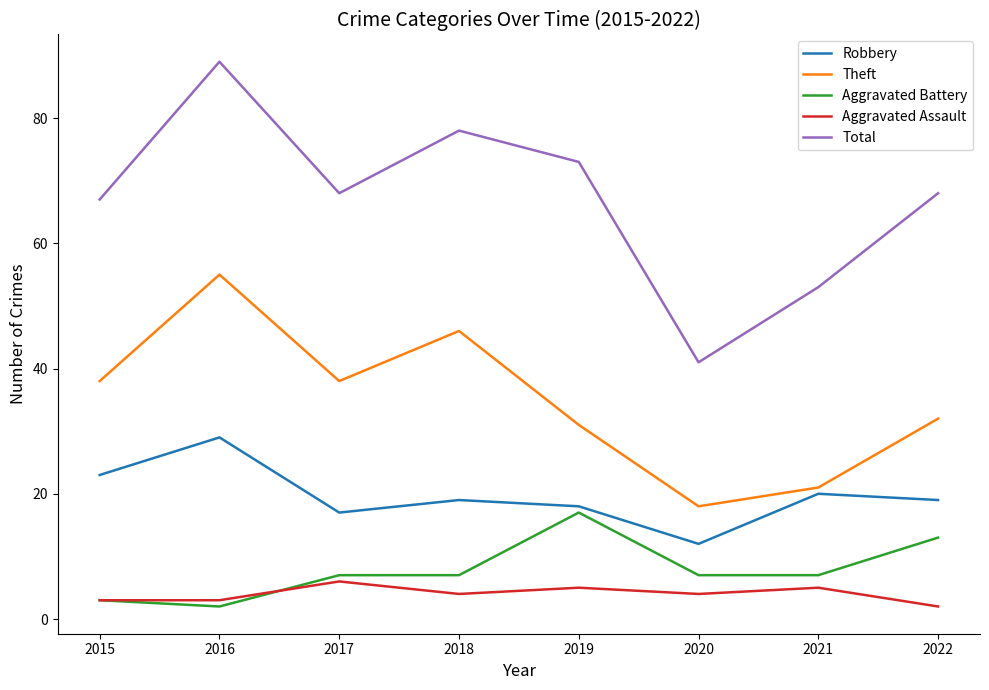

How many interior local valleys does the Theft series have?

2